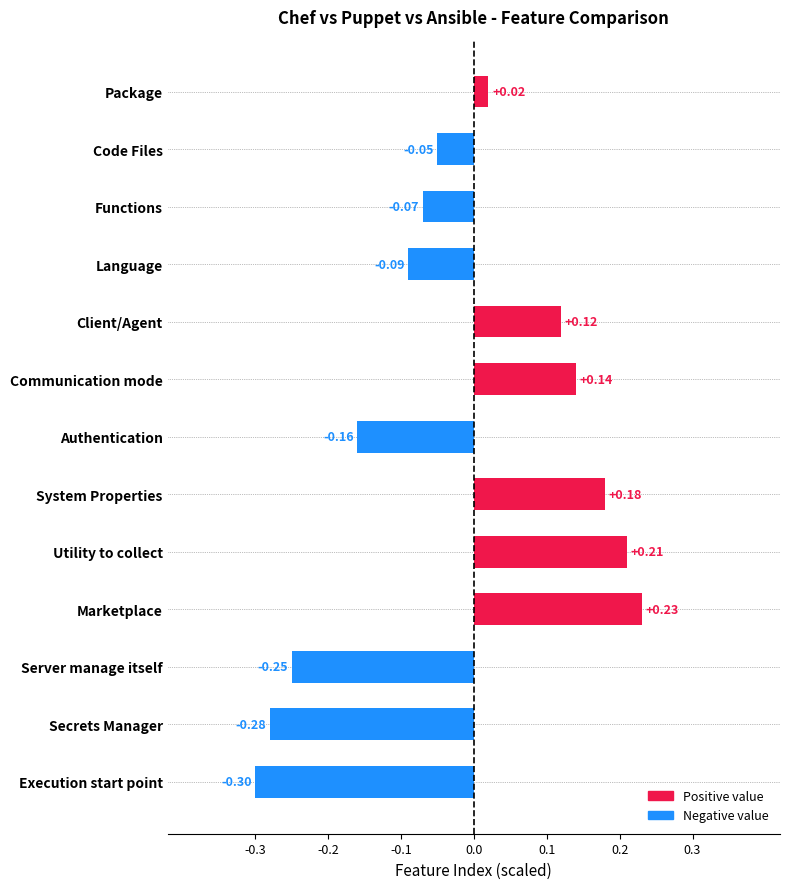

How many bars are there in total?

13